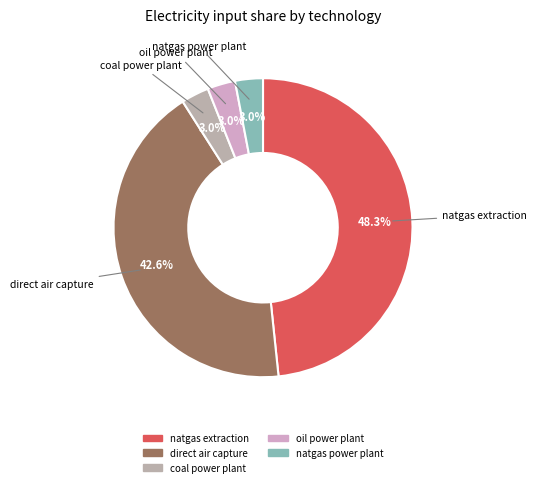

Is there a majority slice in this chart?

No